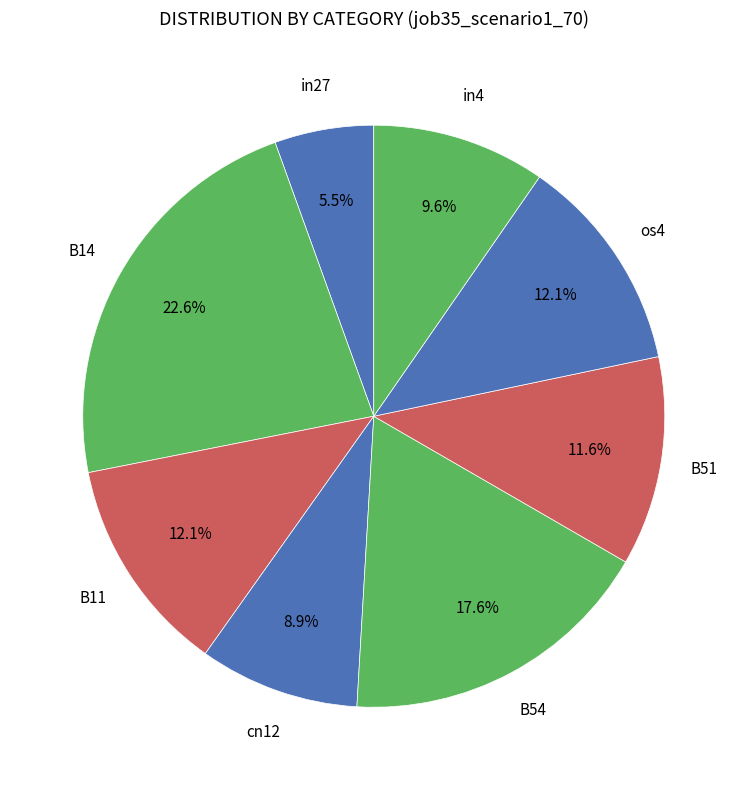

How many slices are in this pie chart?

8